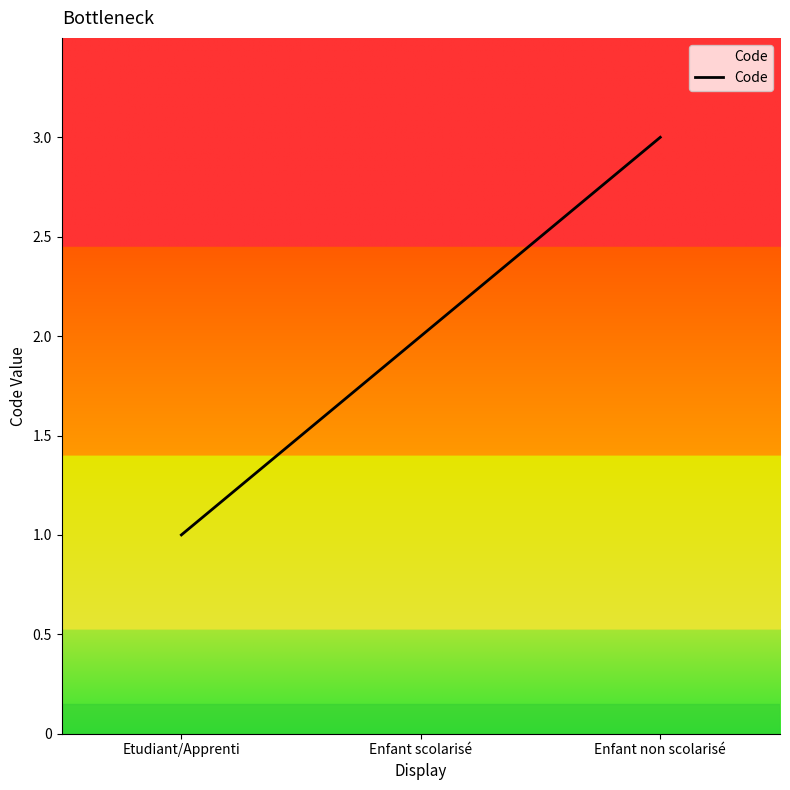

What is the sum of all values?

6